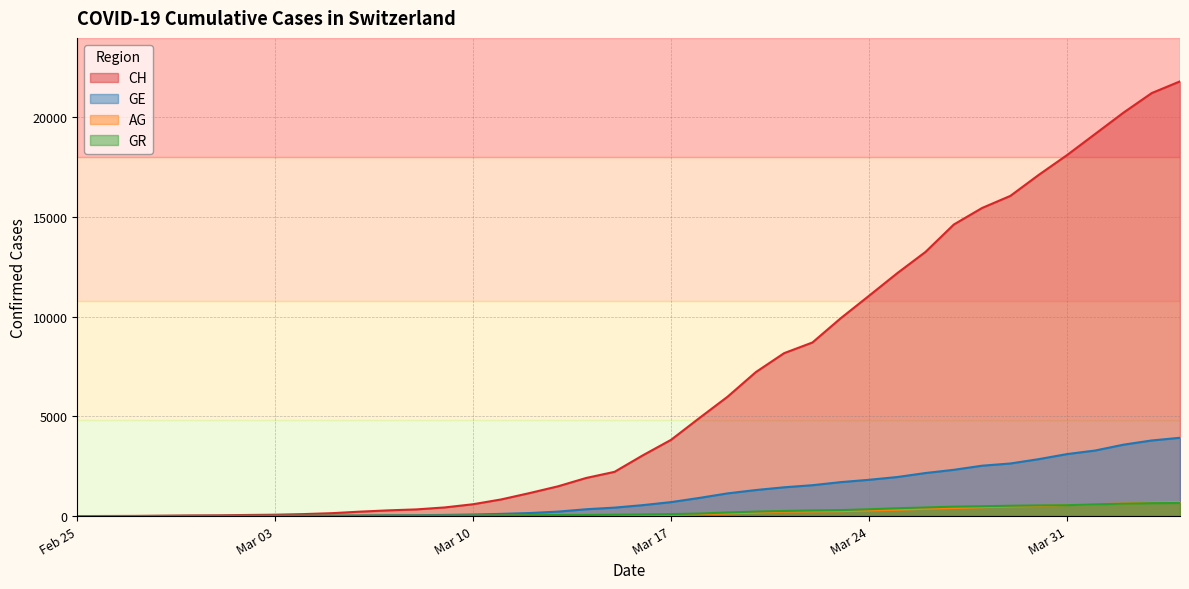

Does the chart display data point markers on the line(s)?

No